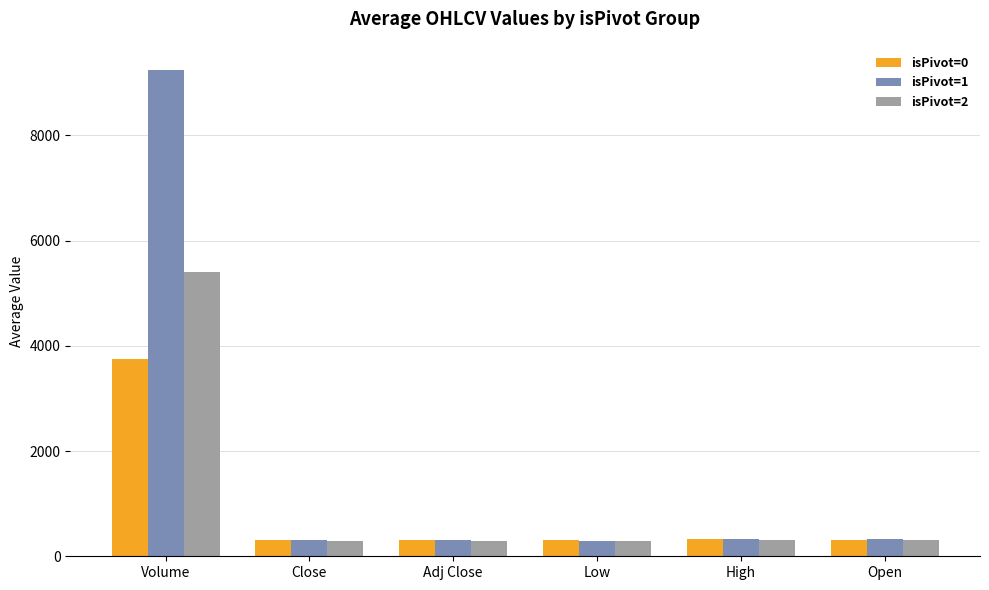

What is the difference between the second highest and minimum values in the isPivot=2 series?

22.5